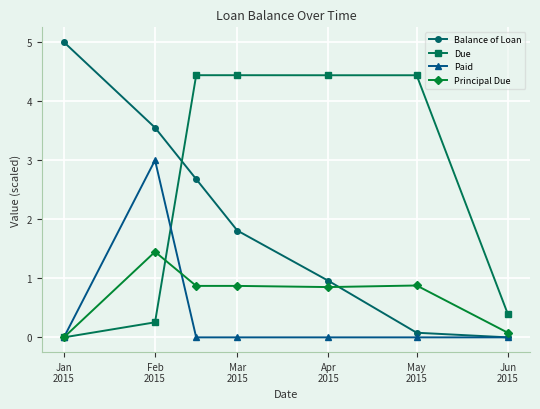

How many intersections are there between Balance of Loan and Due?

1